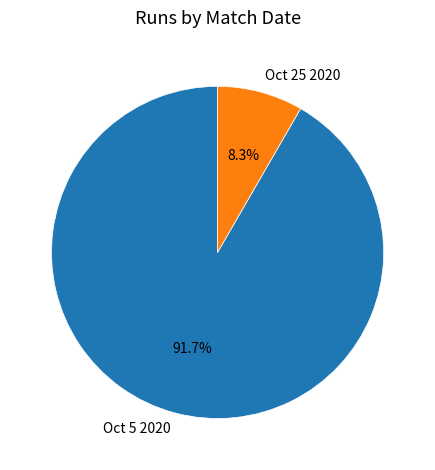

Which slice represents more than half of the pie?

Oct 5 2020